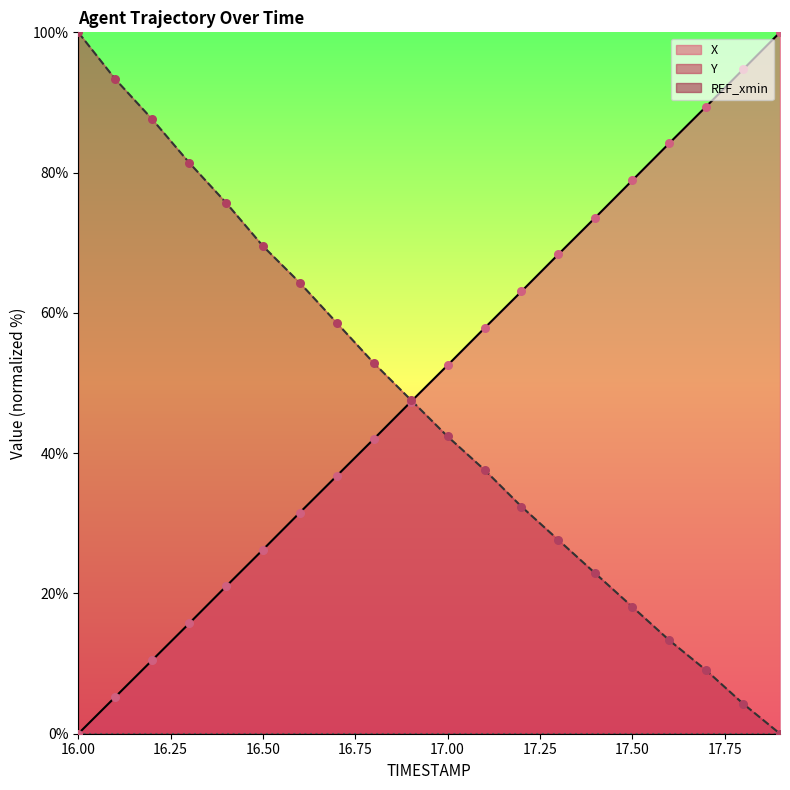

Which series has the largest Y range (max minus min)?

X